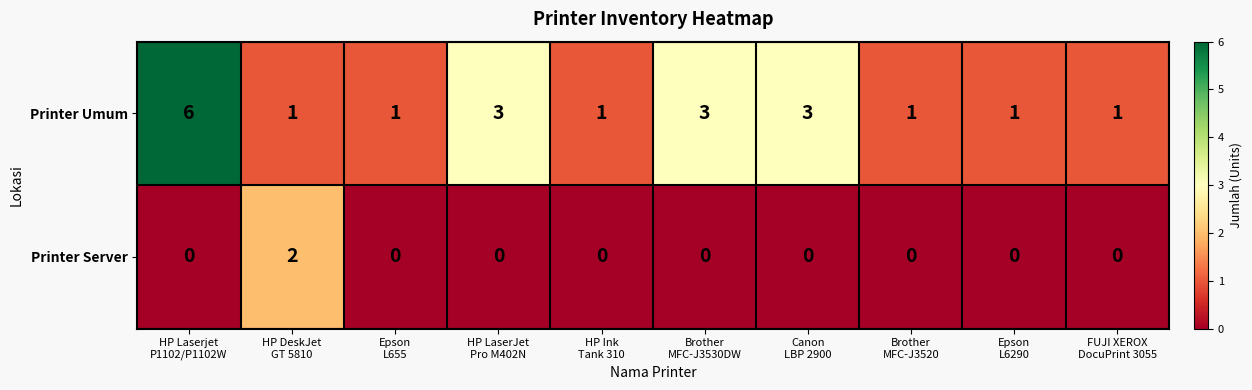

Which series has the largest range (max minus min)?

Printer Umum